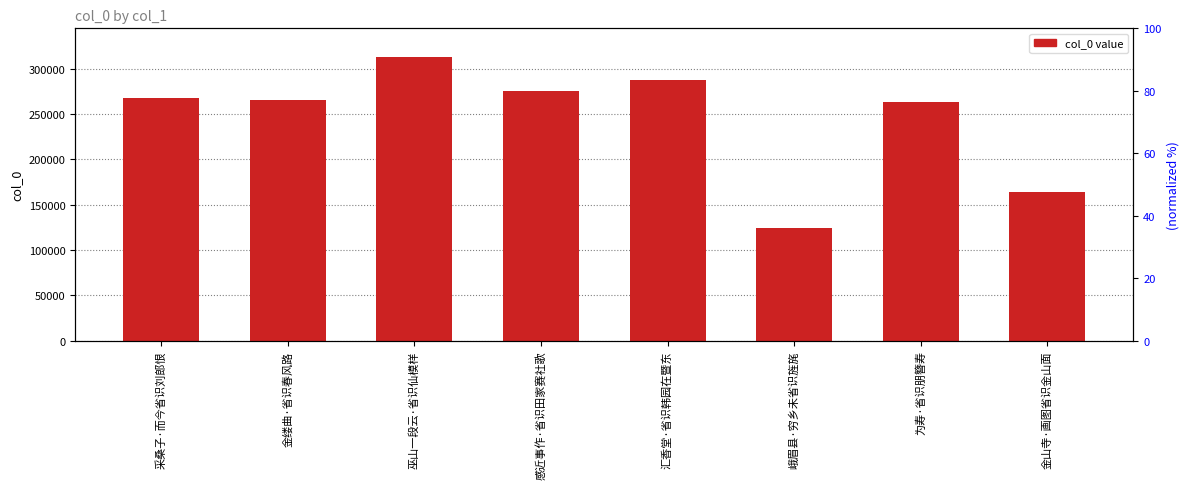

How many distinct data groups are displayed?

1